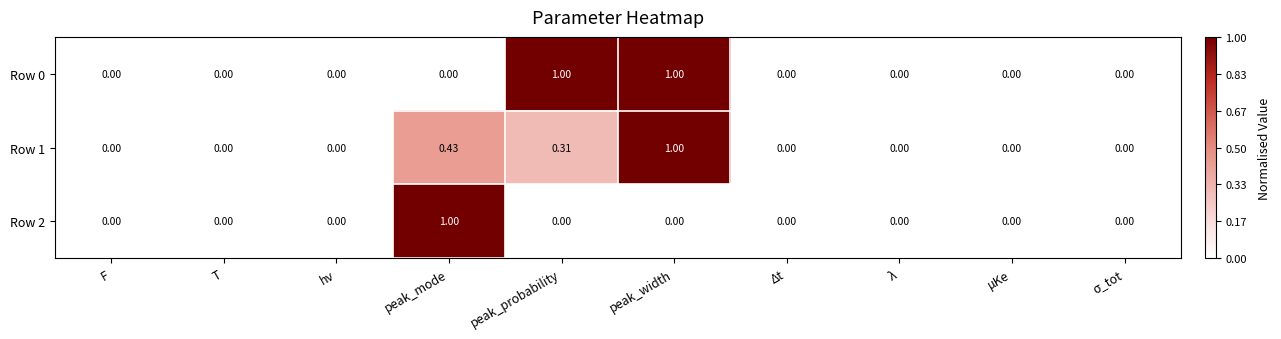

How many data points in Row 1 are above 0?

3